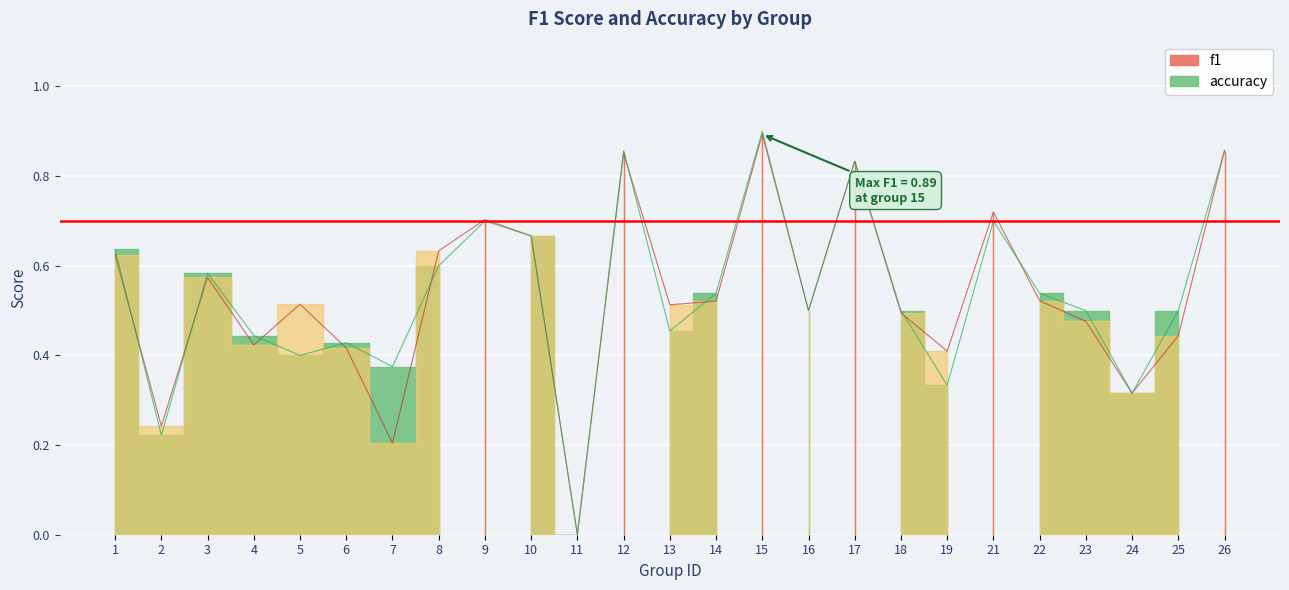

What is the sum of the f1 values at 26 and 3?

1.4